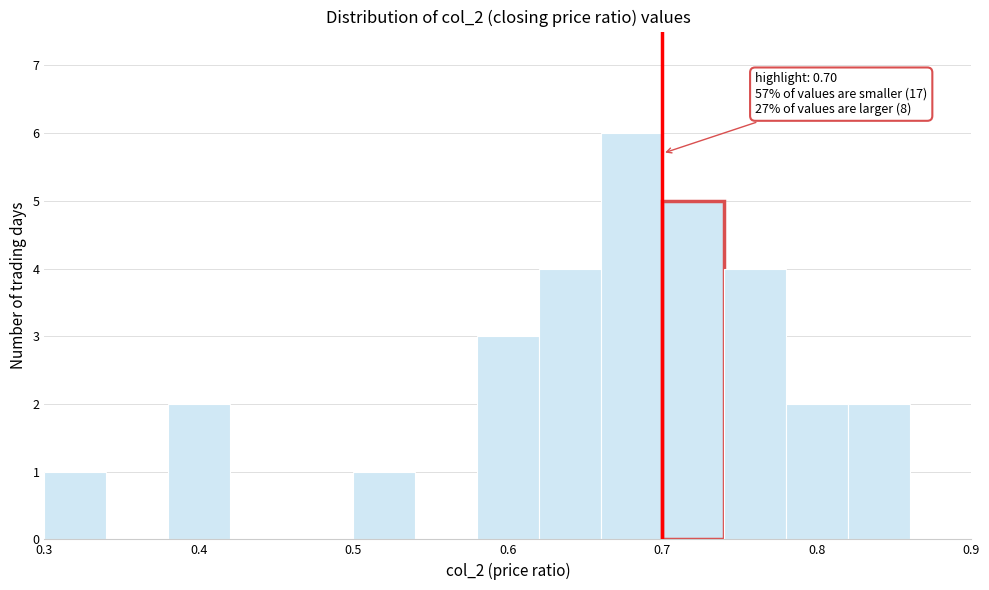

Which range on the x-axis has the tallest bar?

0.66 to 0.70